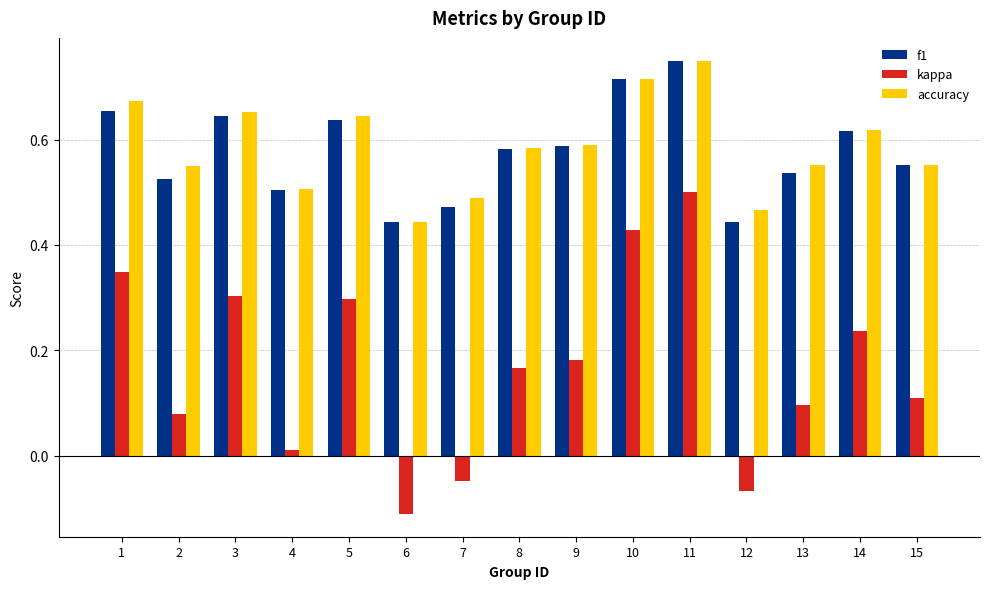

At which label is accuracy closest to 0?

6